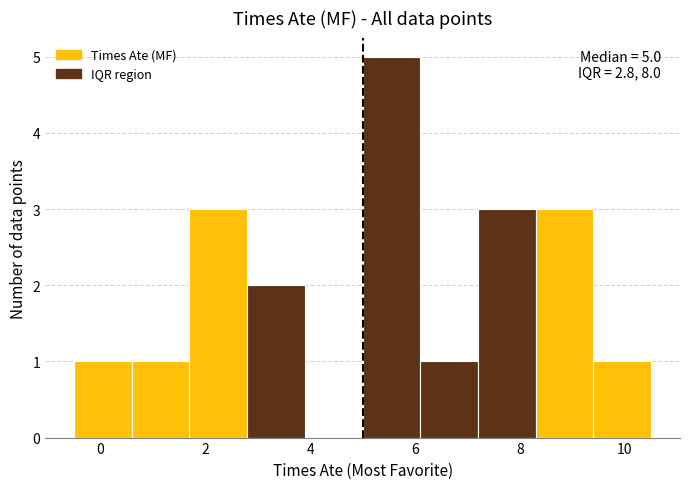

Over which range of the x-axis is the bar tallest?

5.0 to 6.1